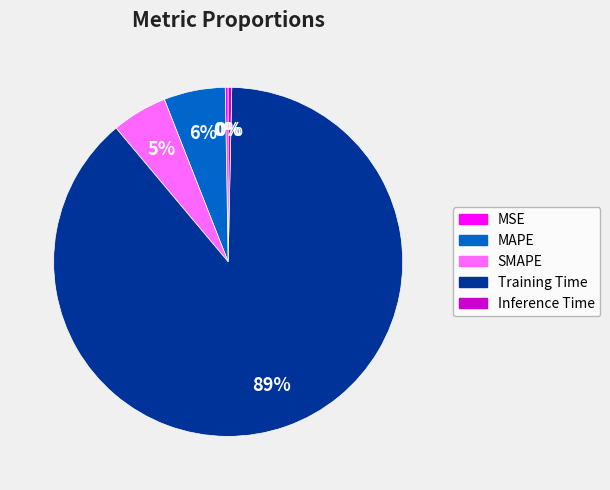

Which category accounts for the majority?

Training Time